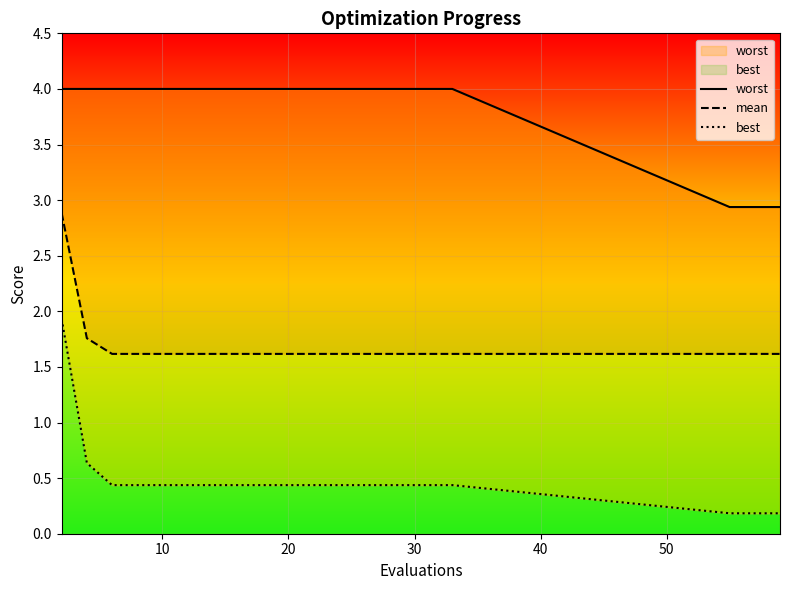

What is the average value of the mean series?

1.7